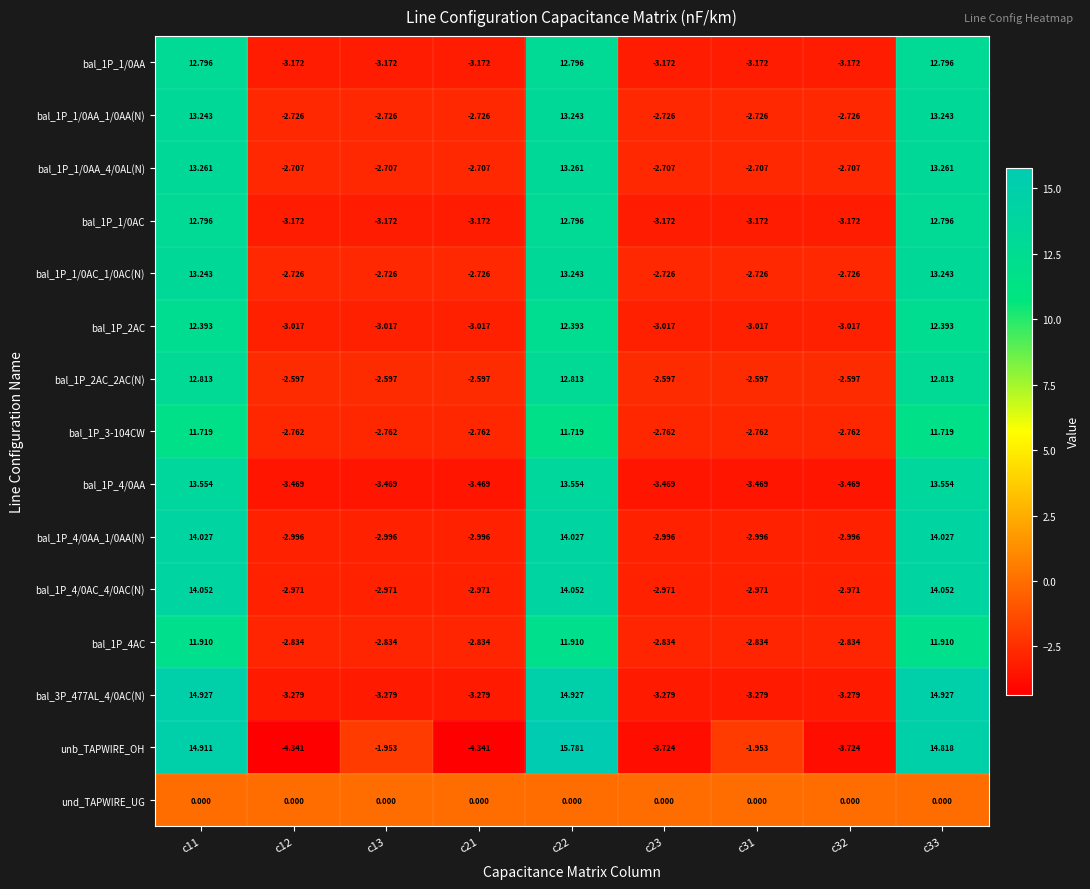

Count the number of categories in the chart.

9